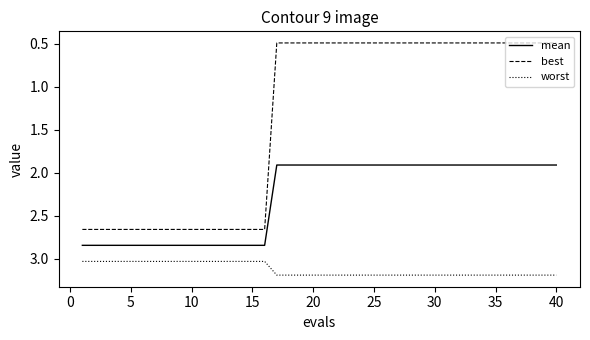

List the series in order of their overall mean, lowest first.

best, mean, worst